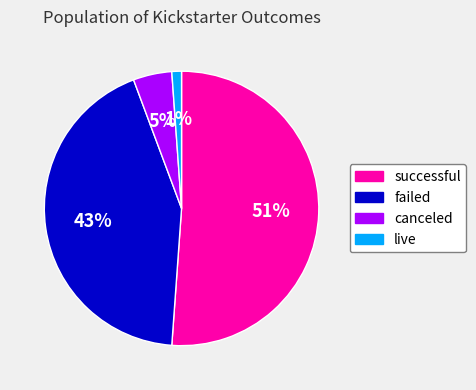

To the nearest percent, what is the difference between the failed and successful slice percentages?

8%